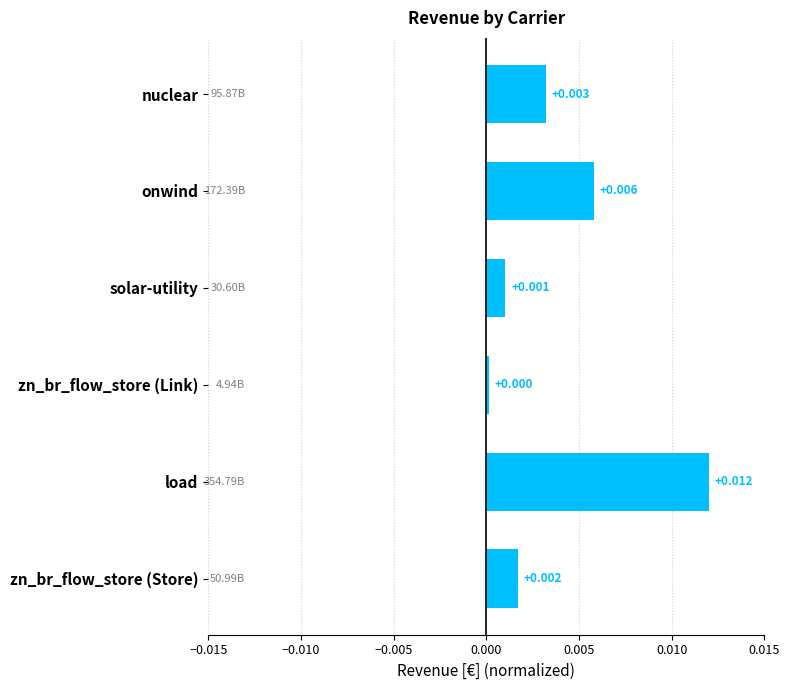

How many categories are shown in the chart?

6